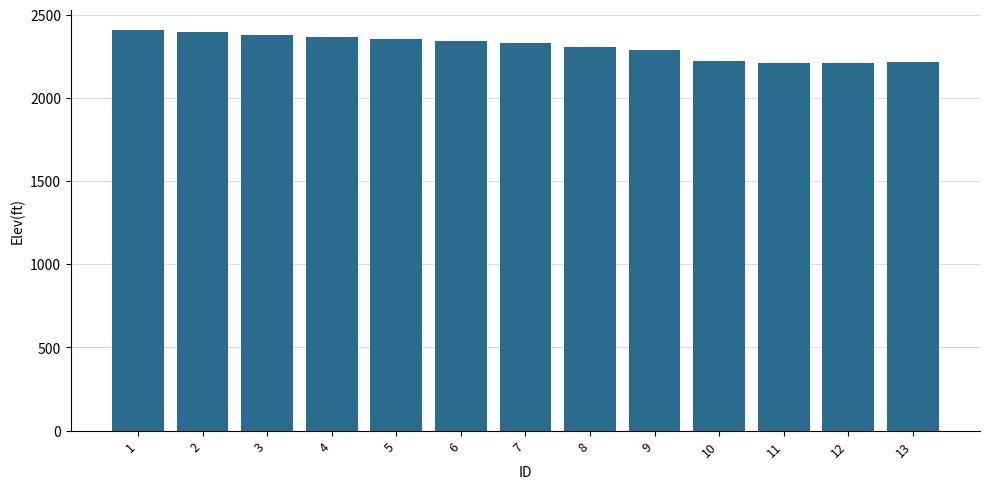

What is the approximate value at 5?

2356.2